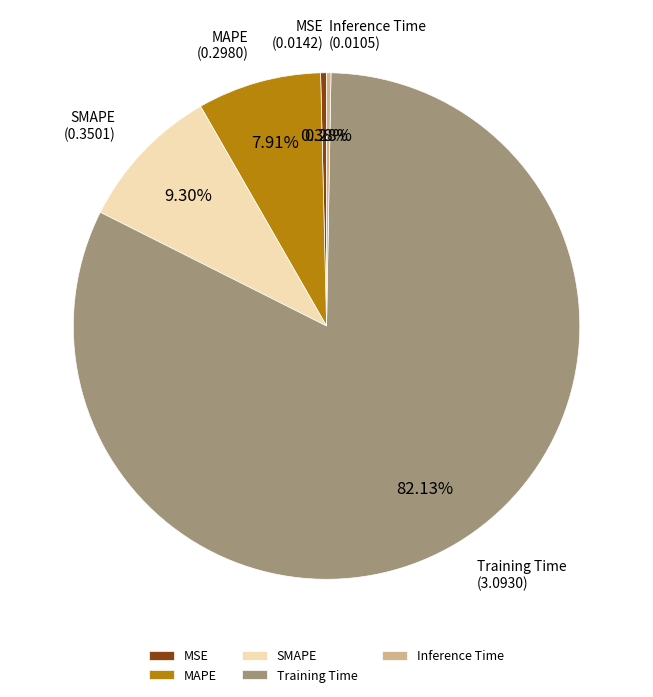

What is the ratio of the value at MAPE to the value at Training Time?

0.1